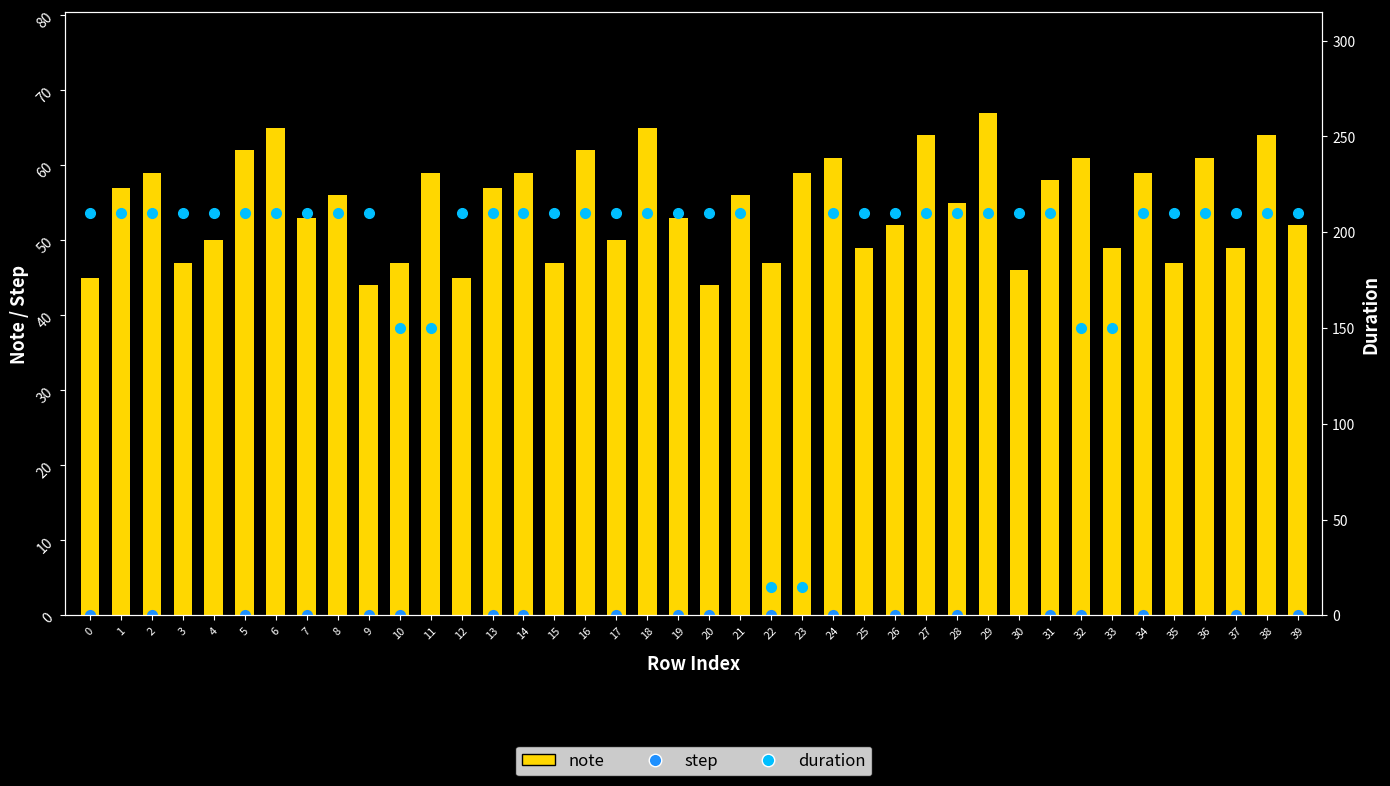

What is the sum of the duration values at 3 and 22?

225